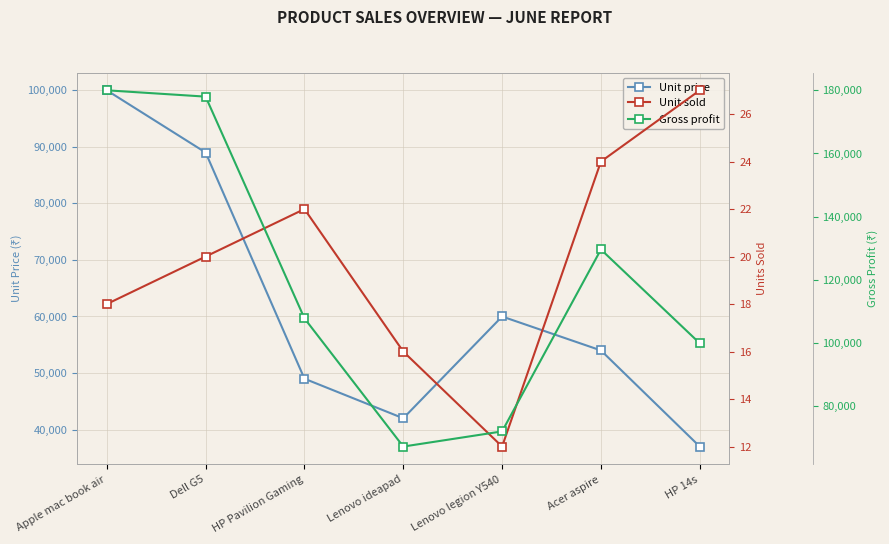

Between HP Pavilion Gaming and HP 14s, which series saw the biggest shift?

Unit price